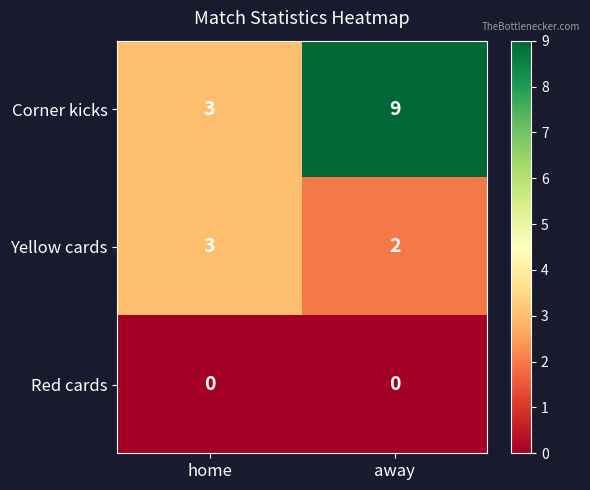

True or false: Corner kicks has a value of 3 at home.

True